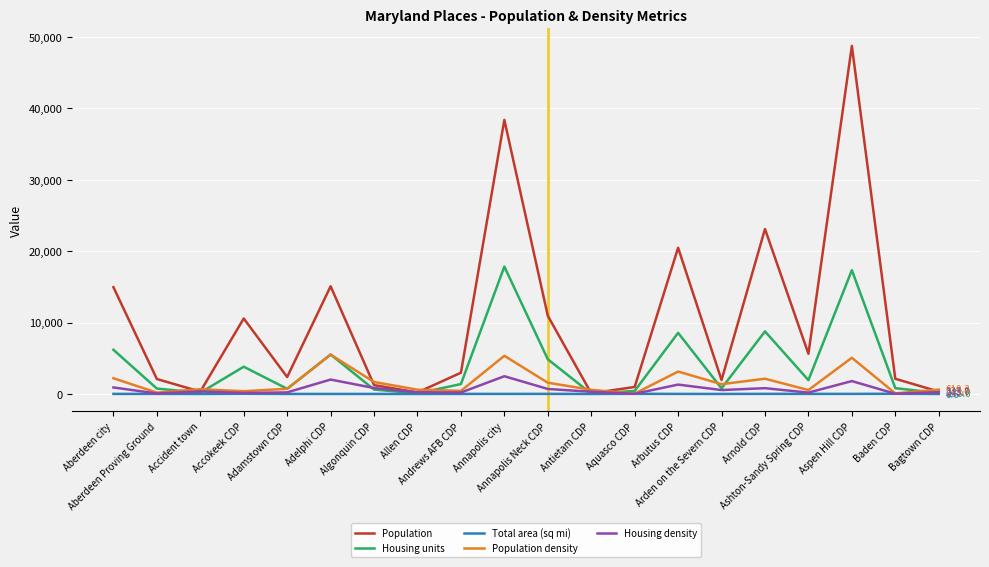

What is the difference between the maximum and minimum values in the Housing density series?

2462.5